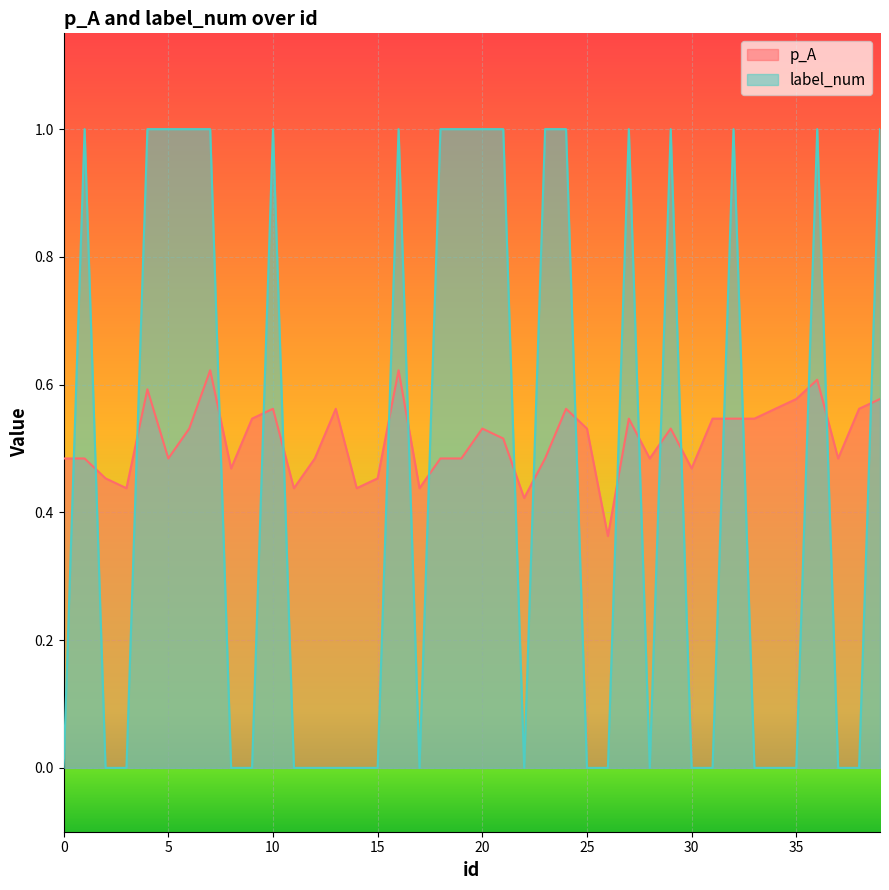

Count the number of categories in the chart.

40